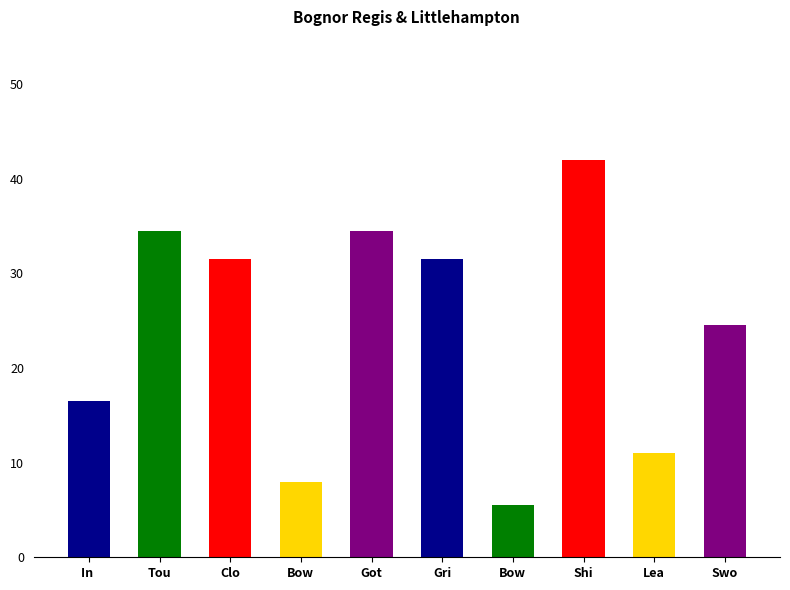

Reading right to left, transcribe all the data shown in this chart.

24.5	11.0	42.0	5.5	31.5	34.5	8.0	31.5	34.5	16.5